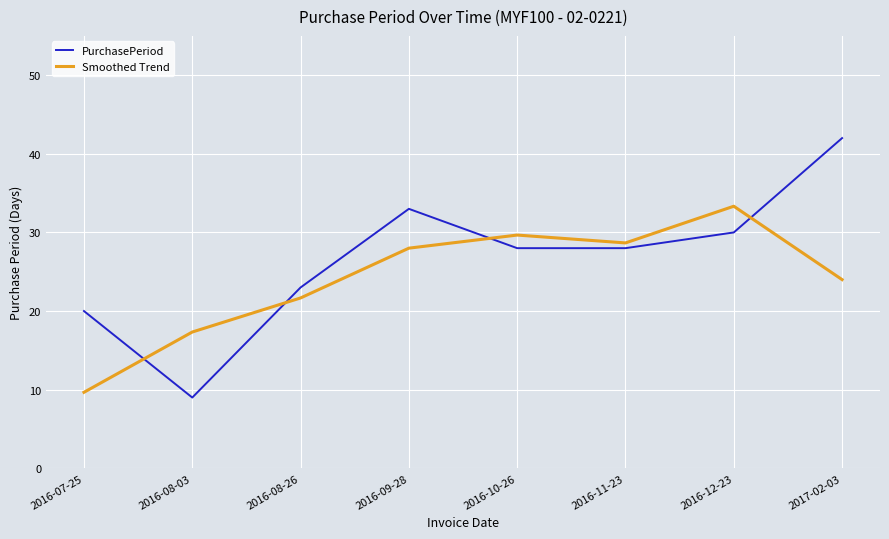

How many intersections are there between PurchasePeriod and Smoothed Trend?

4